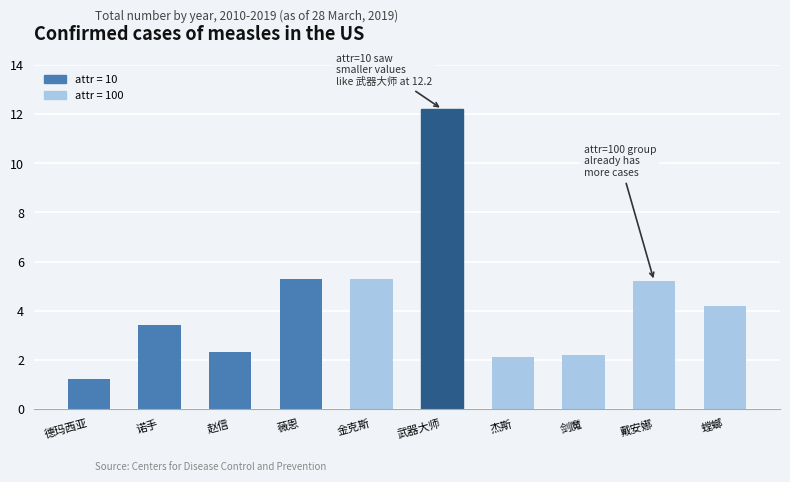

Reading left to right, transcribe all the data shown in this chart.

1.2	3.4	2.3	5.3	5.3	12.2	2.1	2.2	5.2	4.2